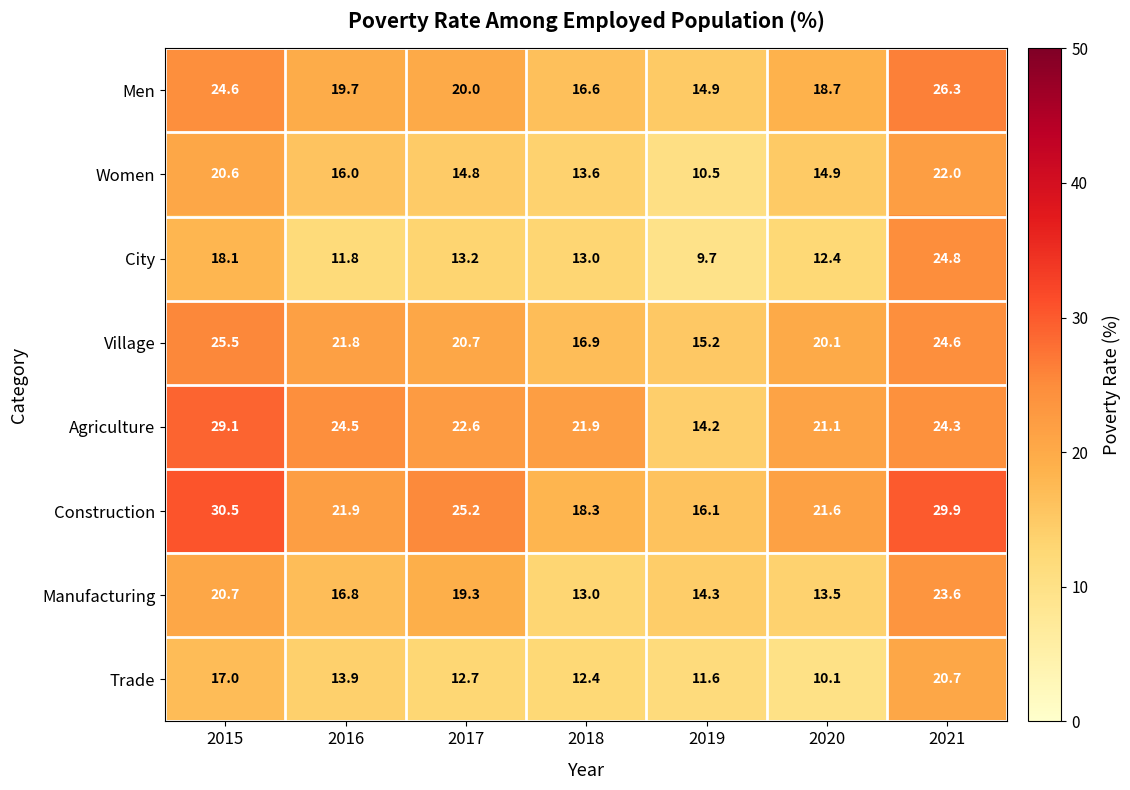

What is the total value across all series at 2015?

186.1